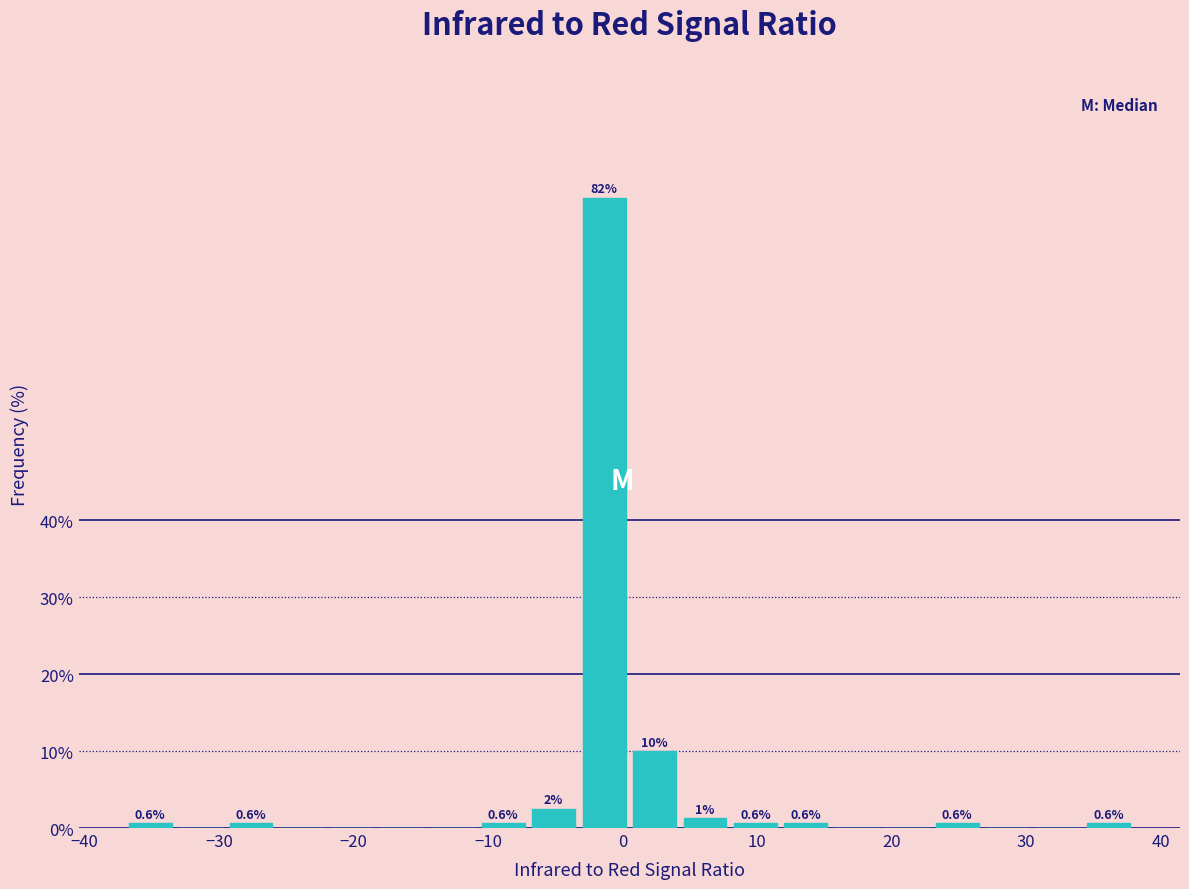

Read against the x-axis, roughly where is the centre of the tallest bar?

-1